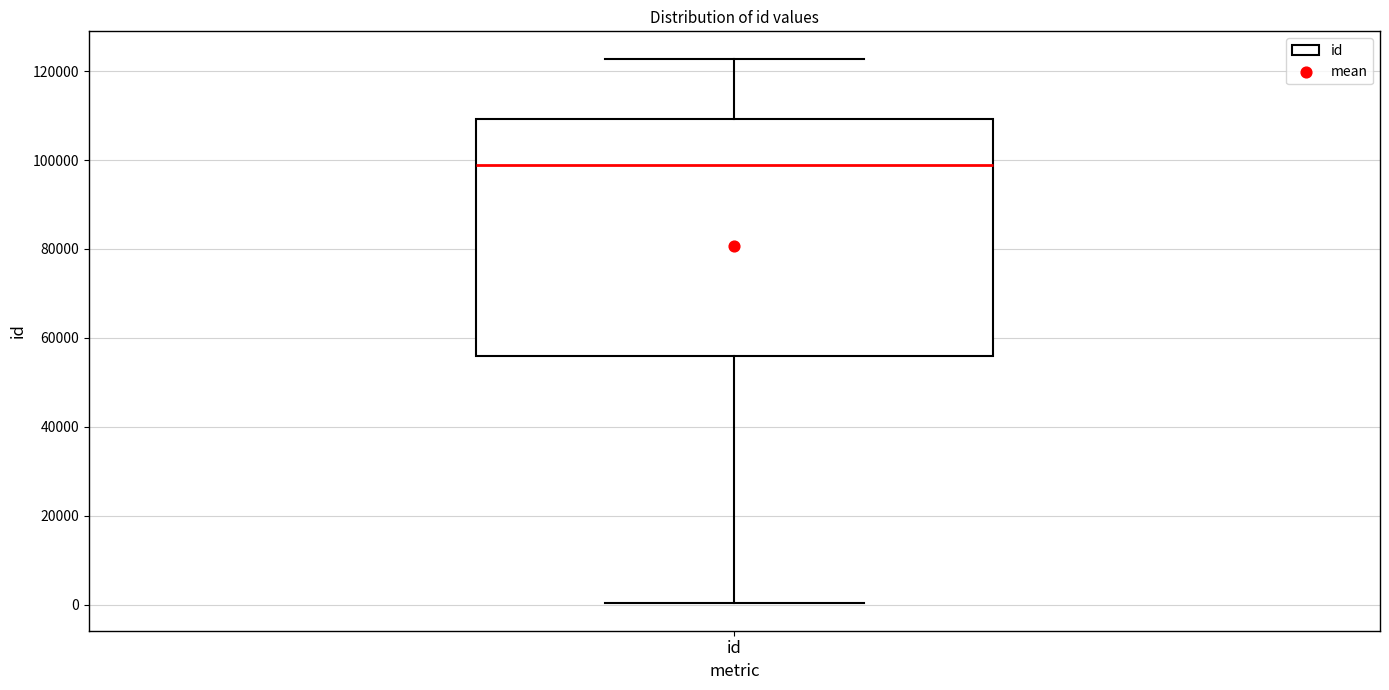

Transcribe this box plot: give where the median line is, the range the box spans, and where the two whiskers end, as read against the y-axis. The values are not printed on the chart, so give them approximately, as read against the axis.

median 98000, box 56000 to 110000, whiskers 0 to 122000